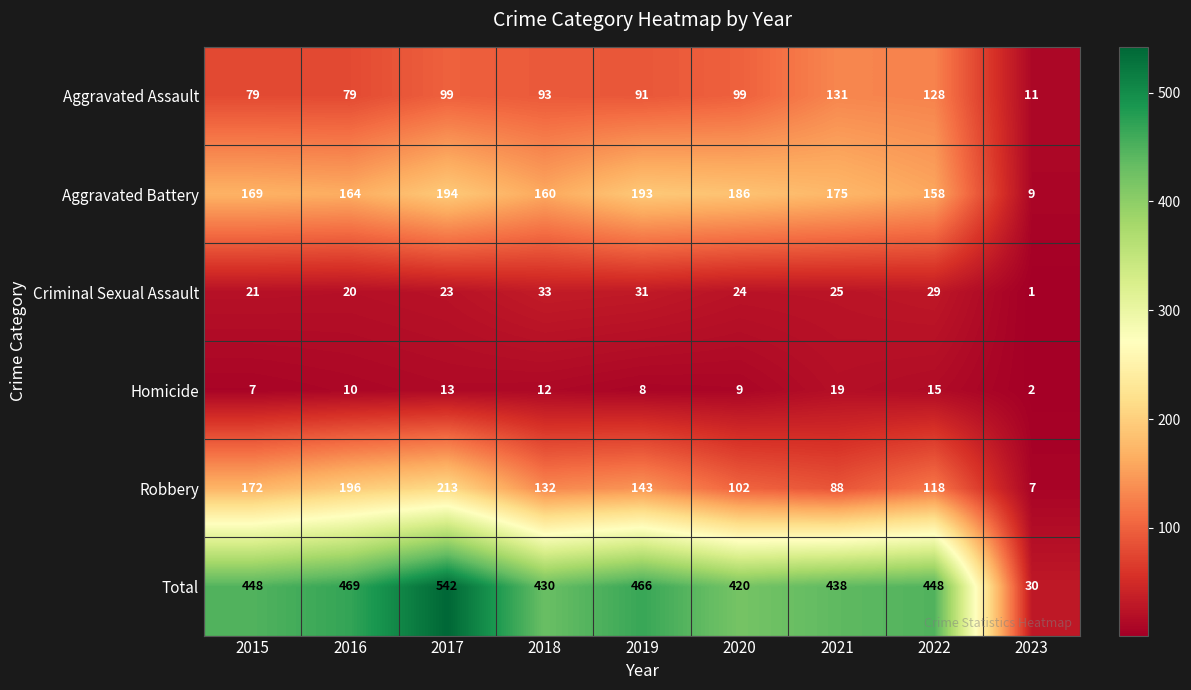

Rank the series by their maximum value, from highest to lowest.

Total, Robbery, Aggravated Battery, Aggravated Assault, Criminal Sexual Assault, Homicide